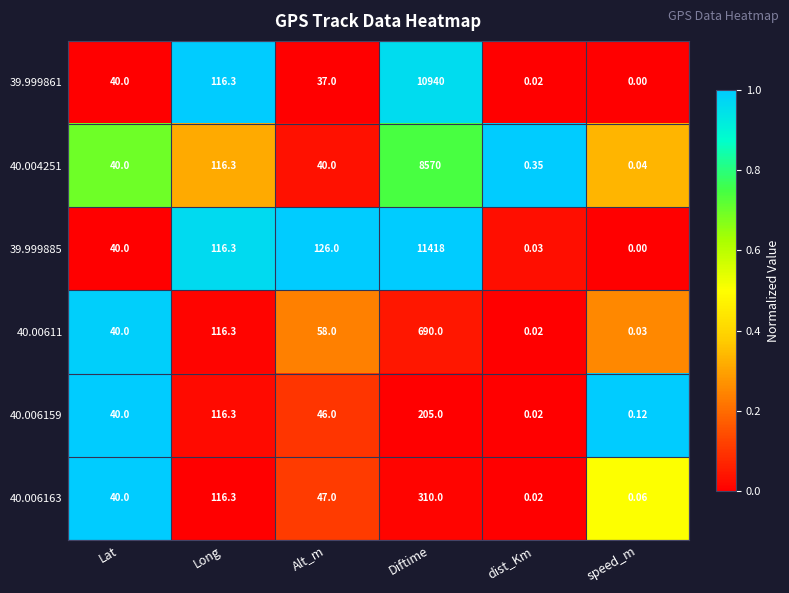

Where is 39.999861 nearest to the value 5470?

Long